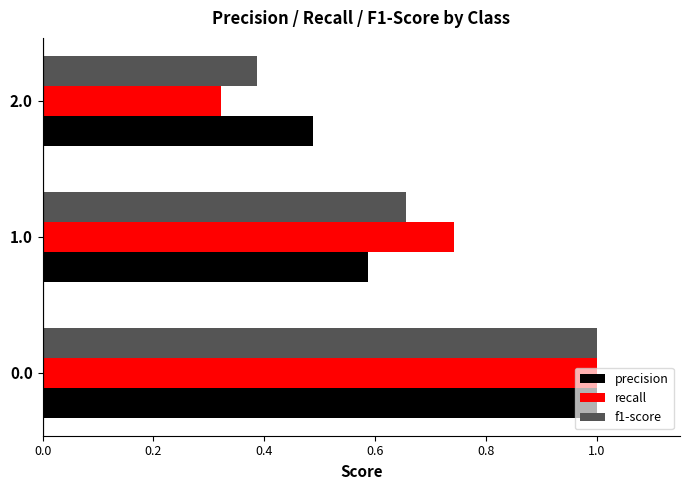

Which series has the widest spread of values?

recall